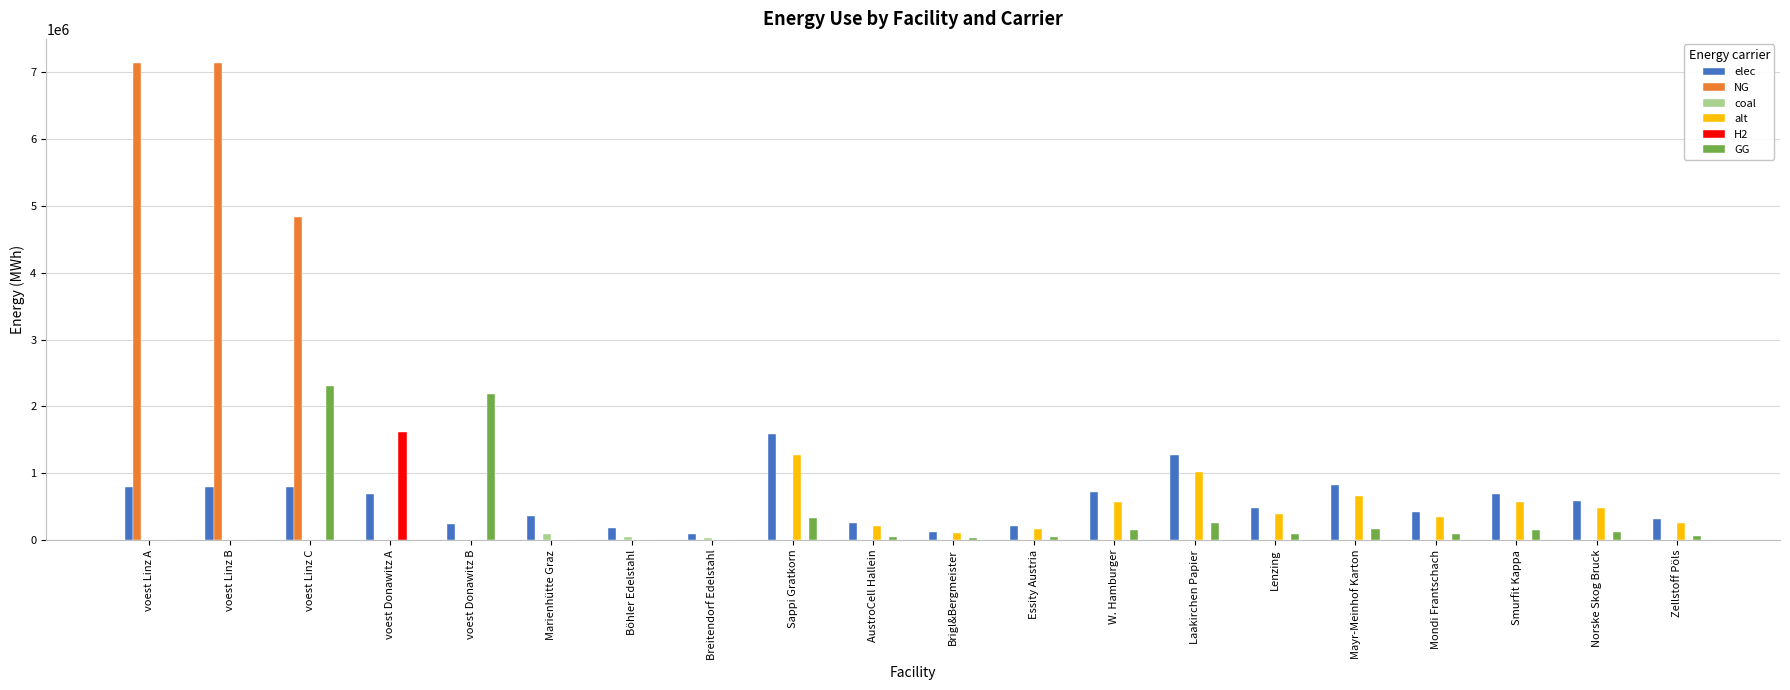

Which series changed the most between Breitendorf Edelstahl and Norske Skog Bruck?

elec